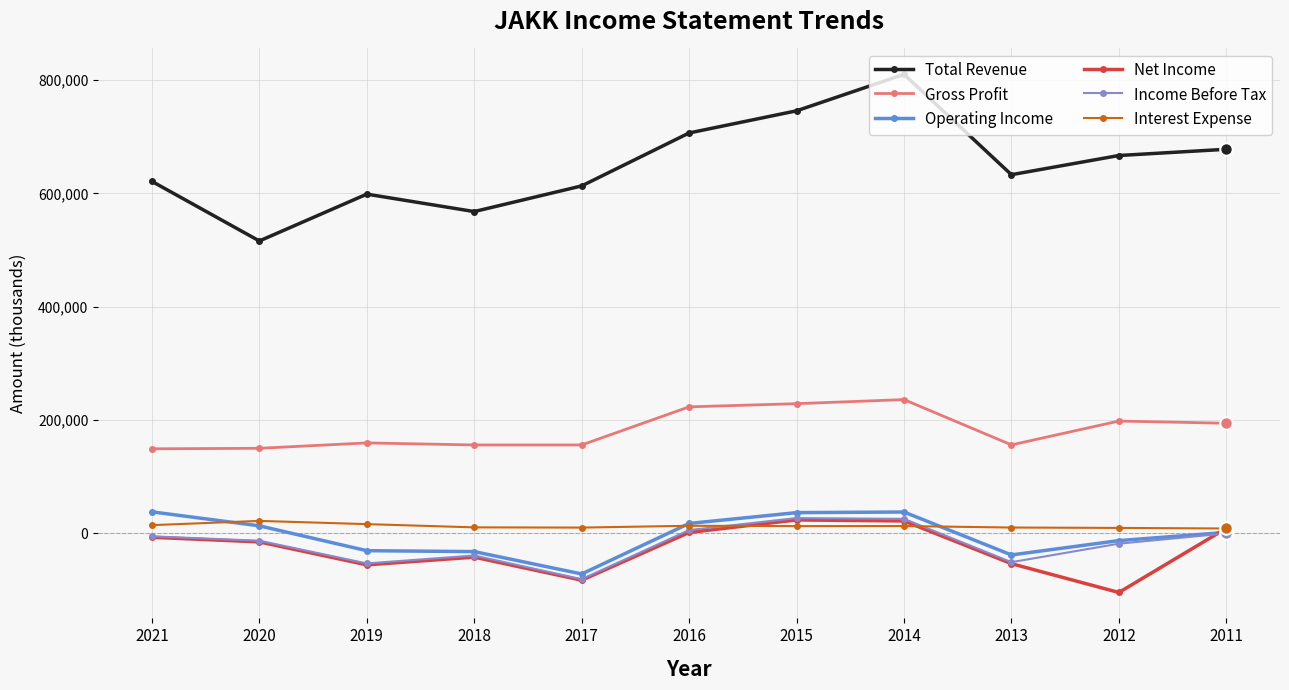

True or false: Gross Profit has a value of 35480 at 2017.

False